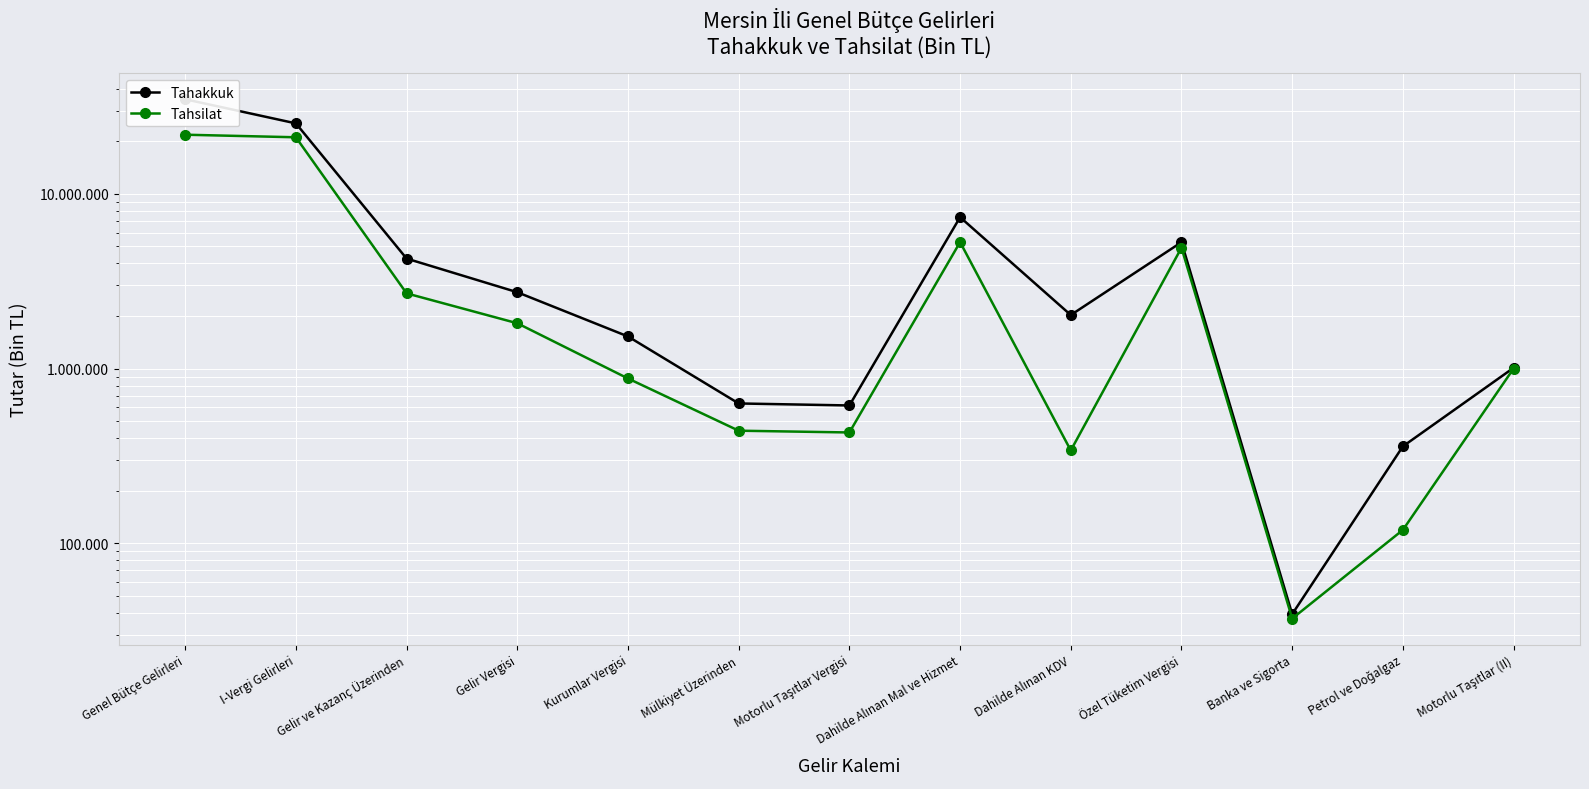

What are all the series names shown in the legend?

Tahakkuk, Tahsilat